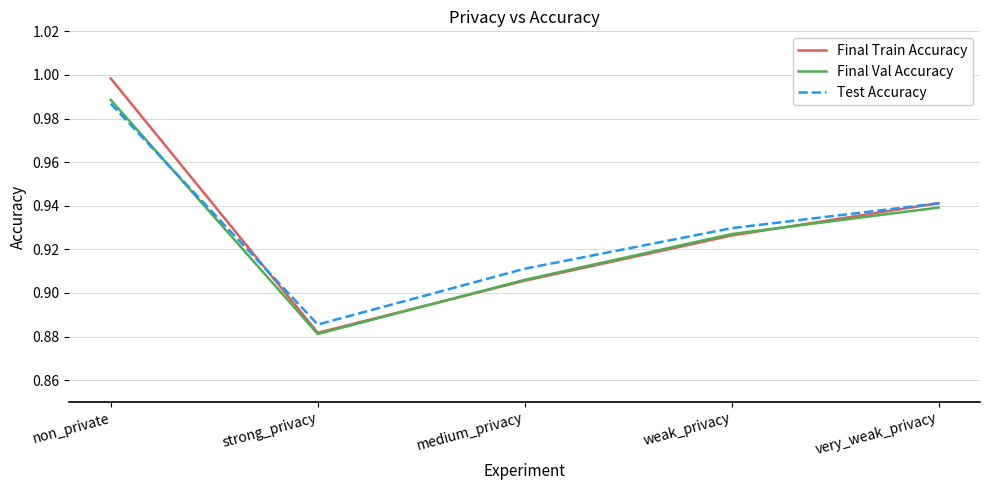

In Final Train Accuracy, how many points are lower than both neighbors (excluding endpoints)?

1